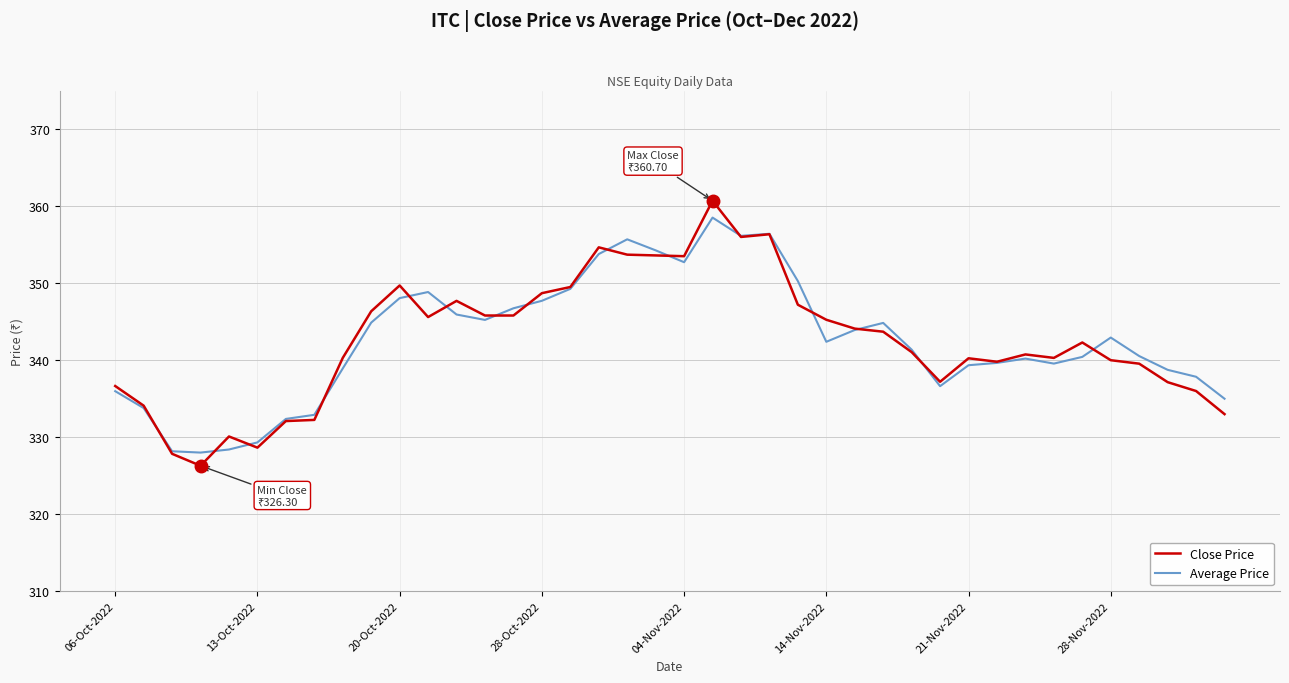

Which series has the widest spread of values?

Close Price